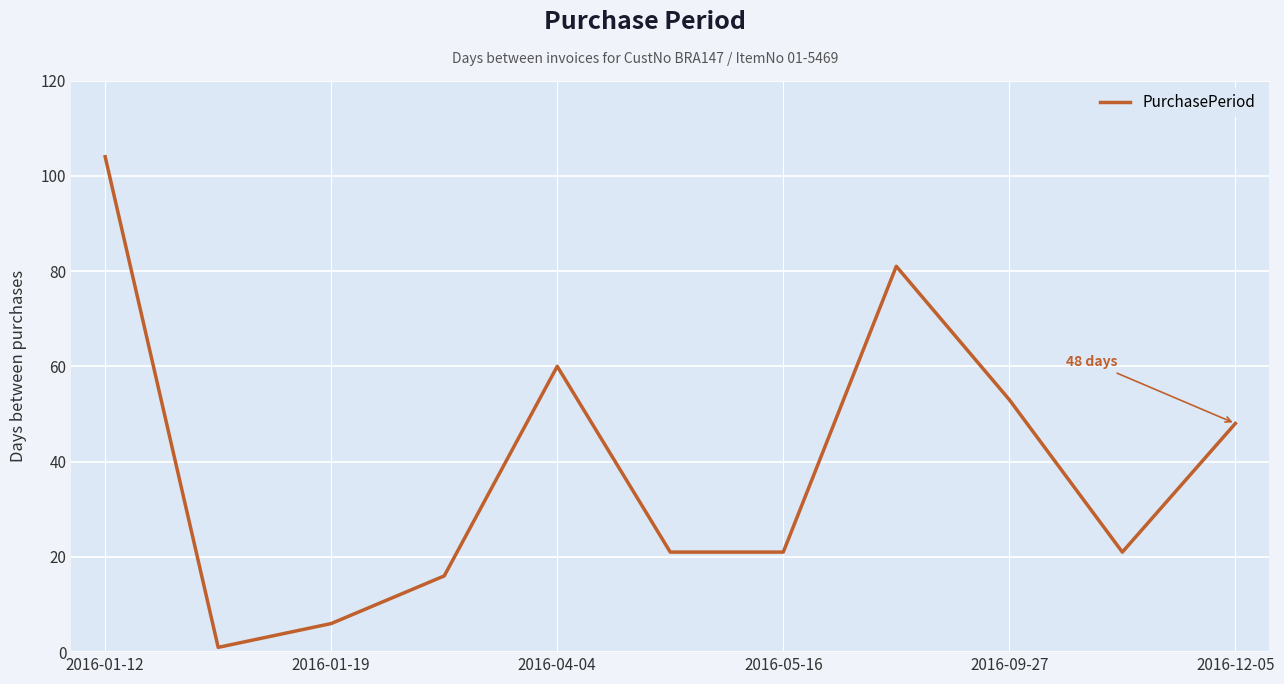

What is the sum of all values?

432